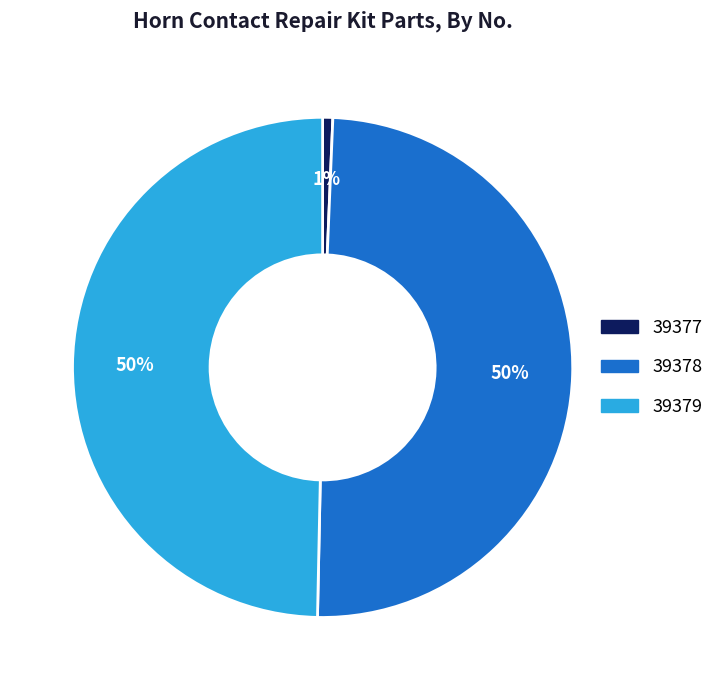

To the nearest percent, what is the difference between the largest and smallest slice percentages?

49%